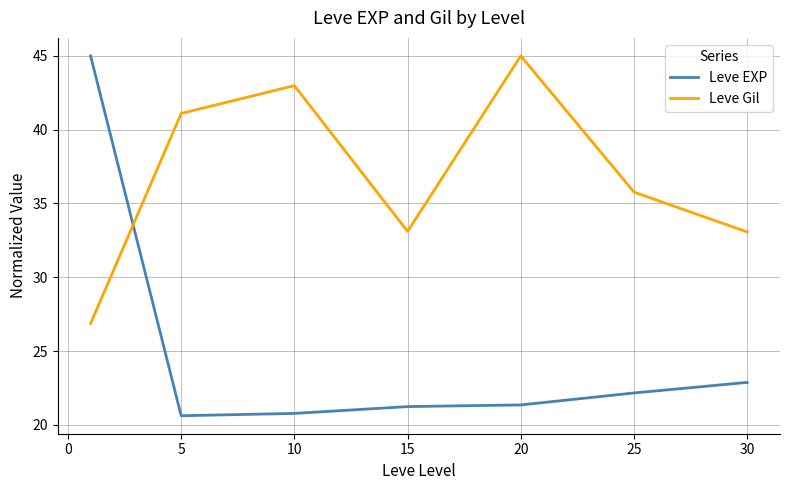

What is the smallest value displayed?

20.6